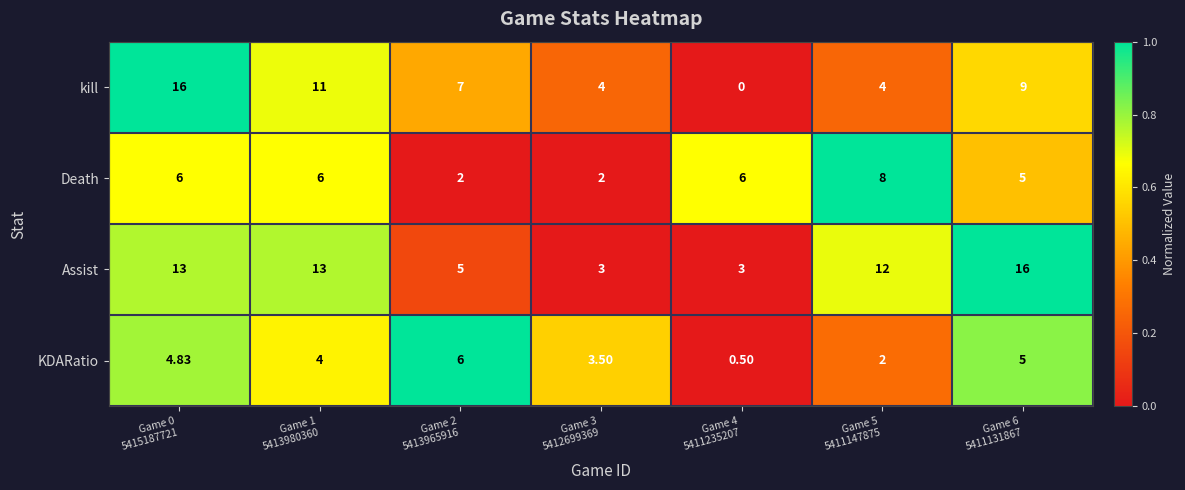

List the series in order of their overall mean, lowest first.

KDARatio, Death, kill, Assist